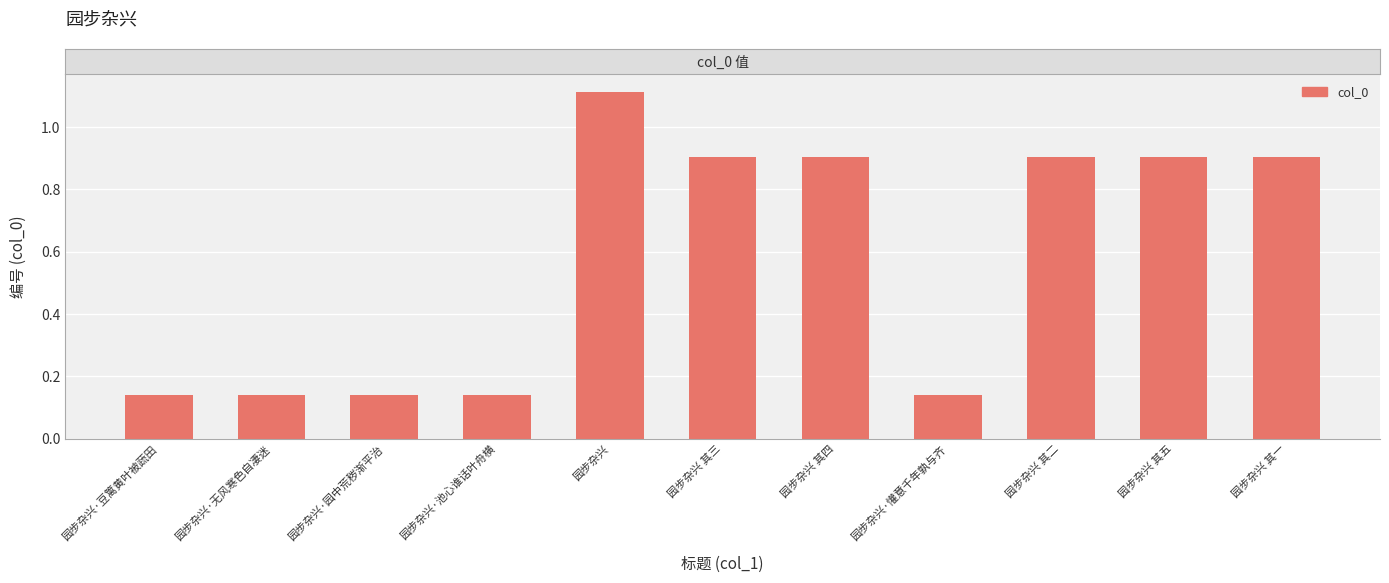

What is the greatest value displayed?

1113455